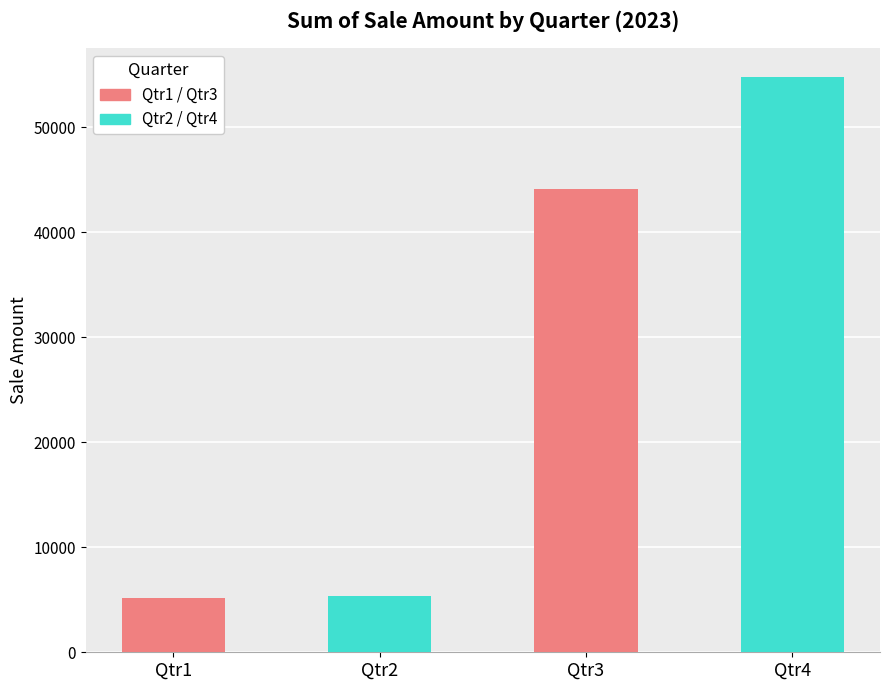

What is the sum of all values?

109468.1